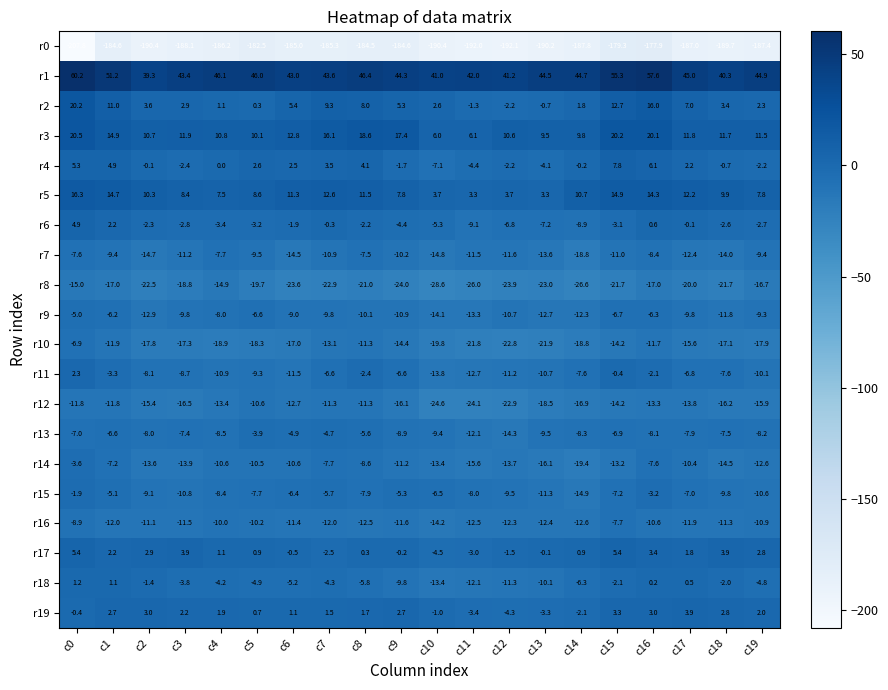

What is the difference between the r2 values at c5 and c1?

10.7